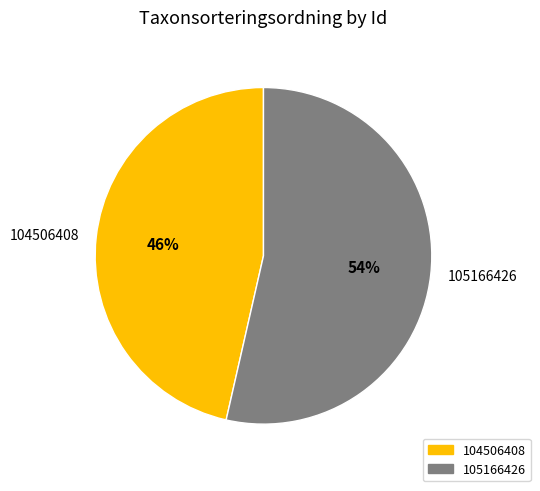

Is it true that 105166426 is 54% of the pie?

True